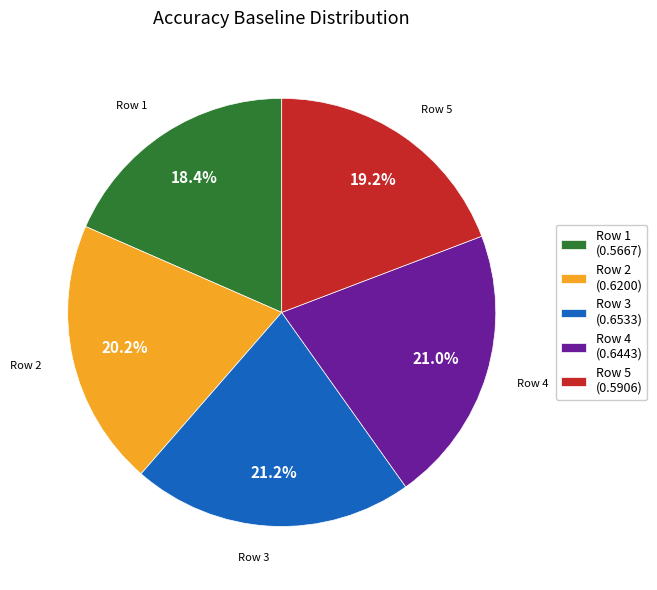

Combined, do Row 5 (0.5906) and Row 1 (0.5667) account for over 50%?

No